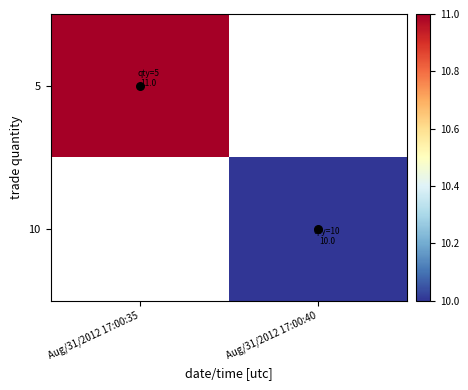

Is the value of 10 at Aug/31/2012 17:00:35 greater than the value of 5 at Aug/31/2012 17:00:35?

No